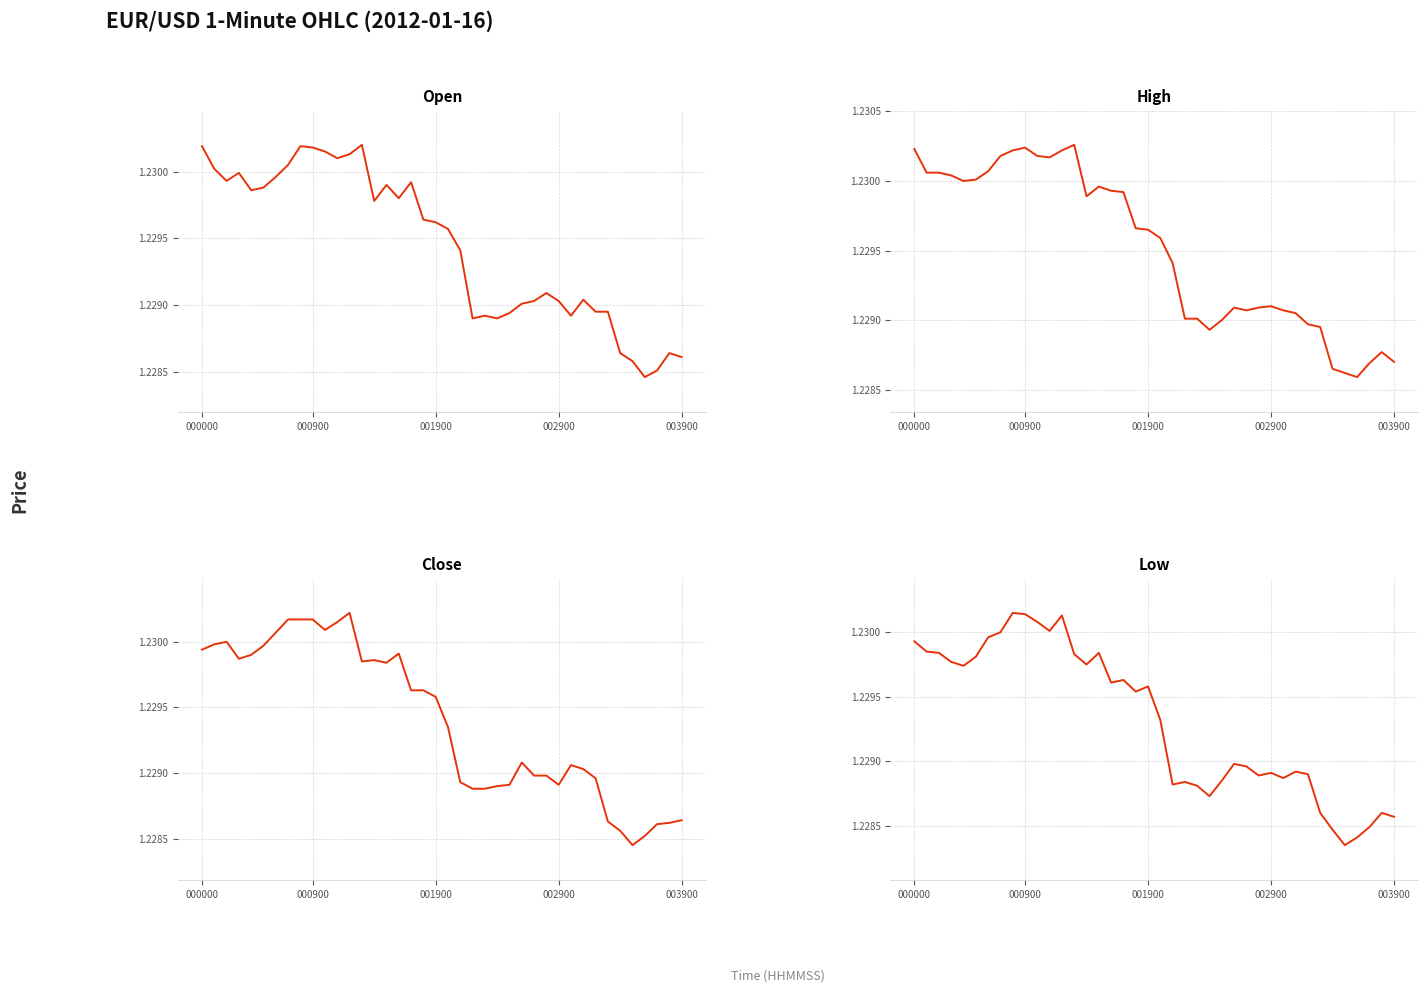

Between 20 and 34, which series saw the biggest shift?

High